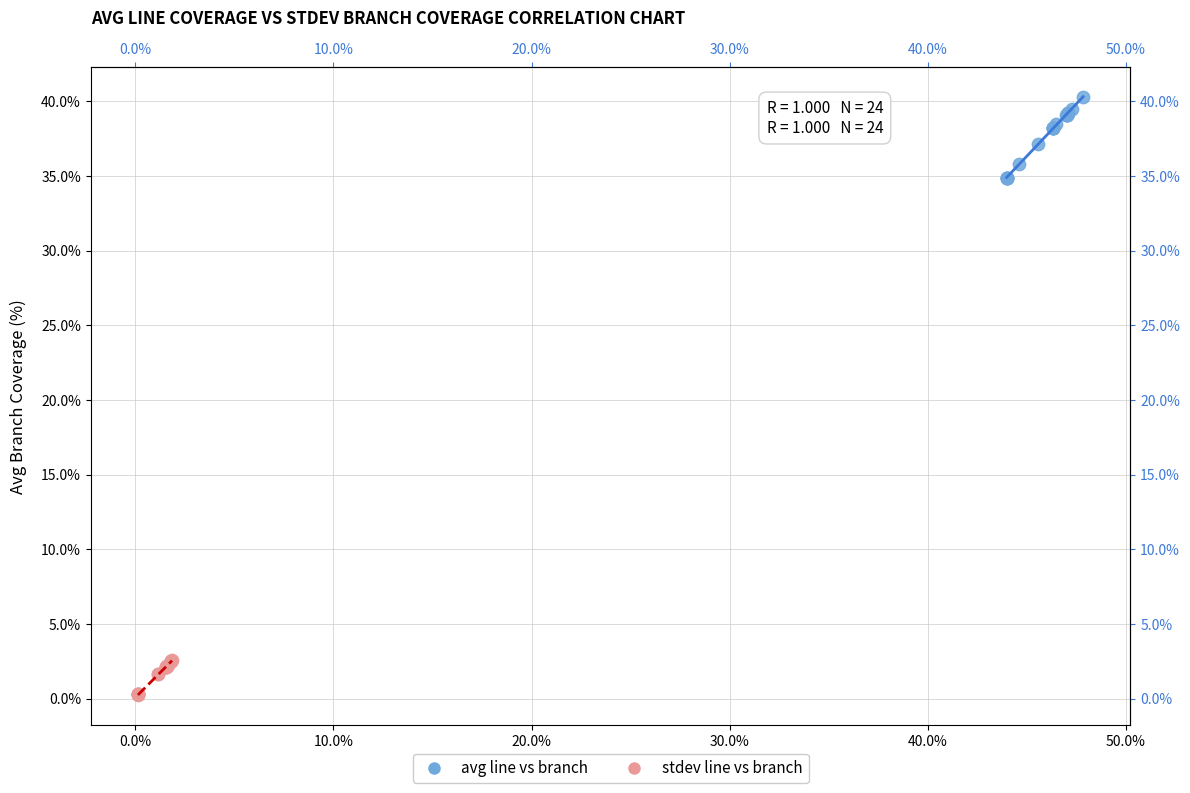

Which series contains the highest Y value?

avg line vs branch